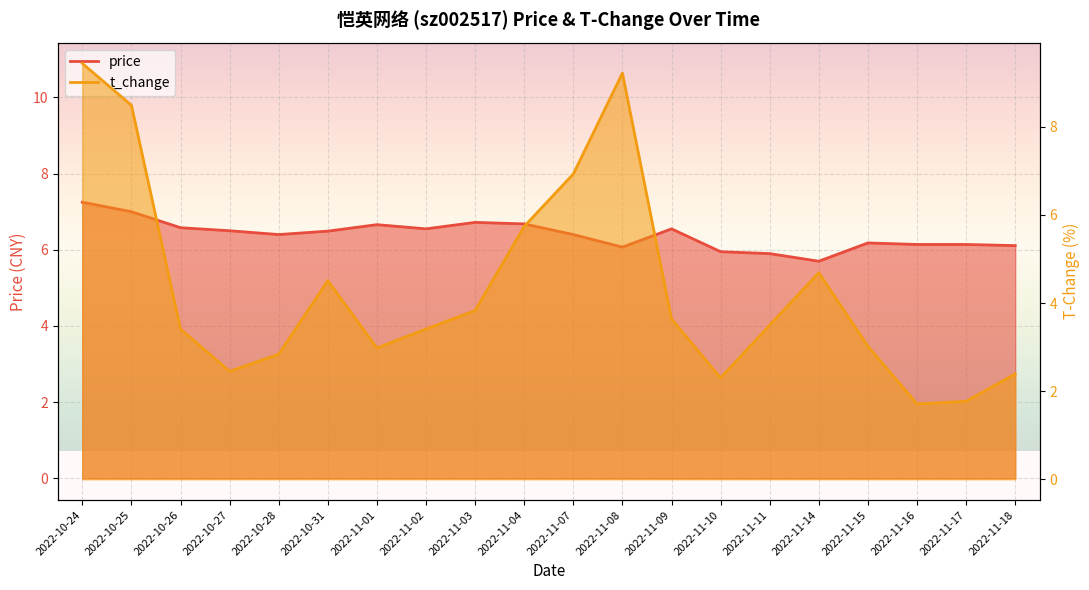

Between 2022-11-09 and 2022-11-04, which is larger?

2022-11-04